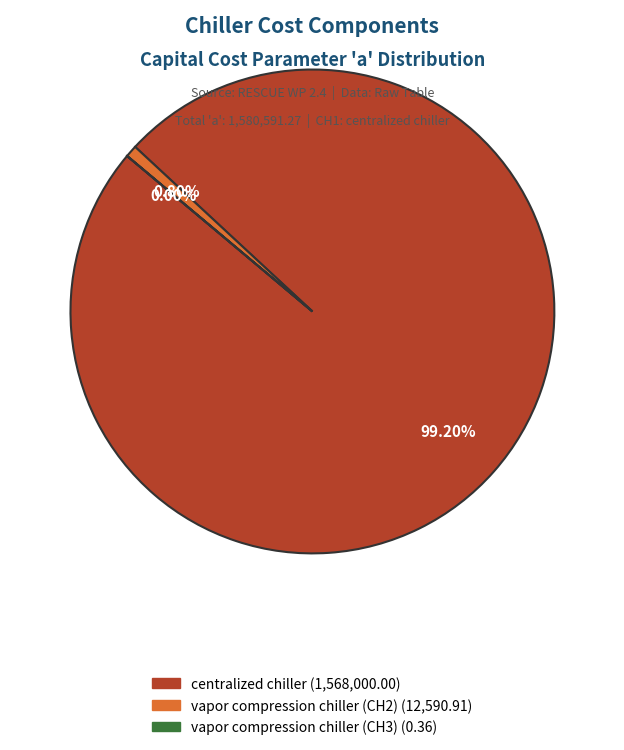

To the nearest percent, what portion does centralized chiller represent?

99%